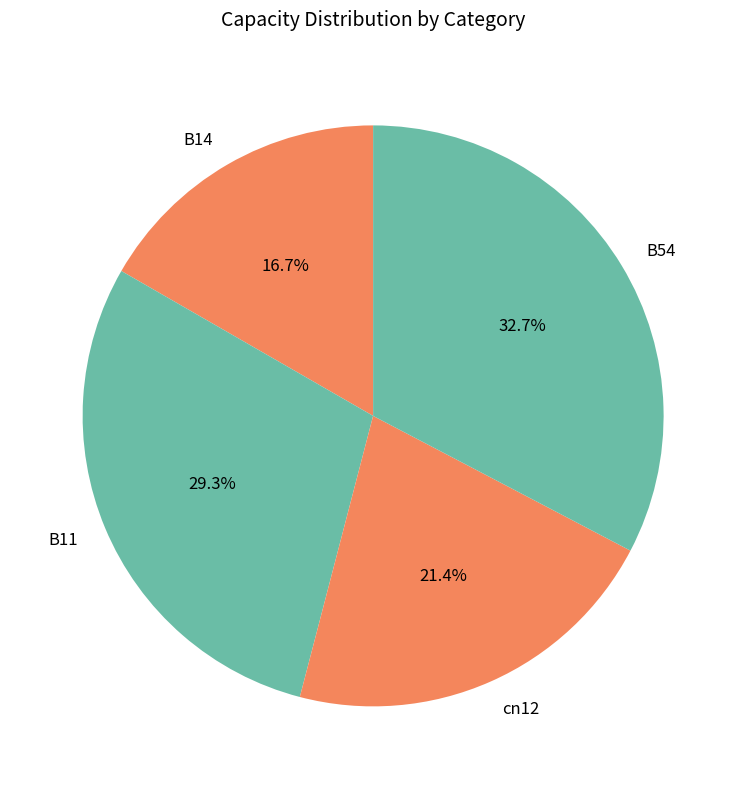

How many segments does this pie chart have?

4